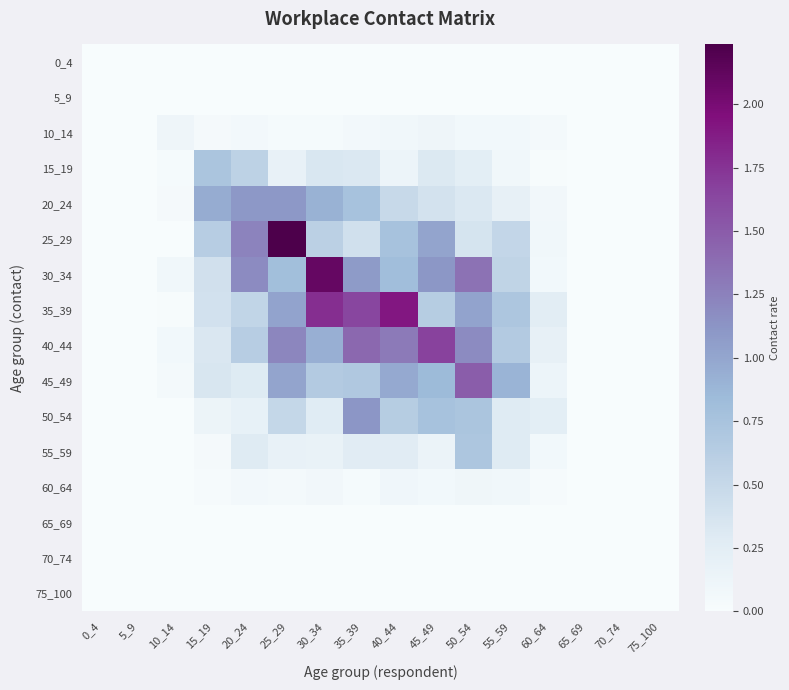

At which category is the sum across all series the highest?

25_29